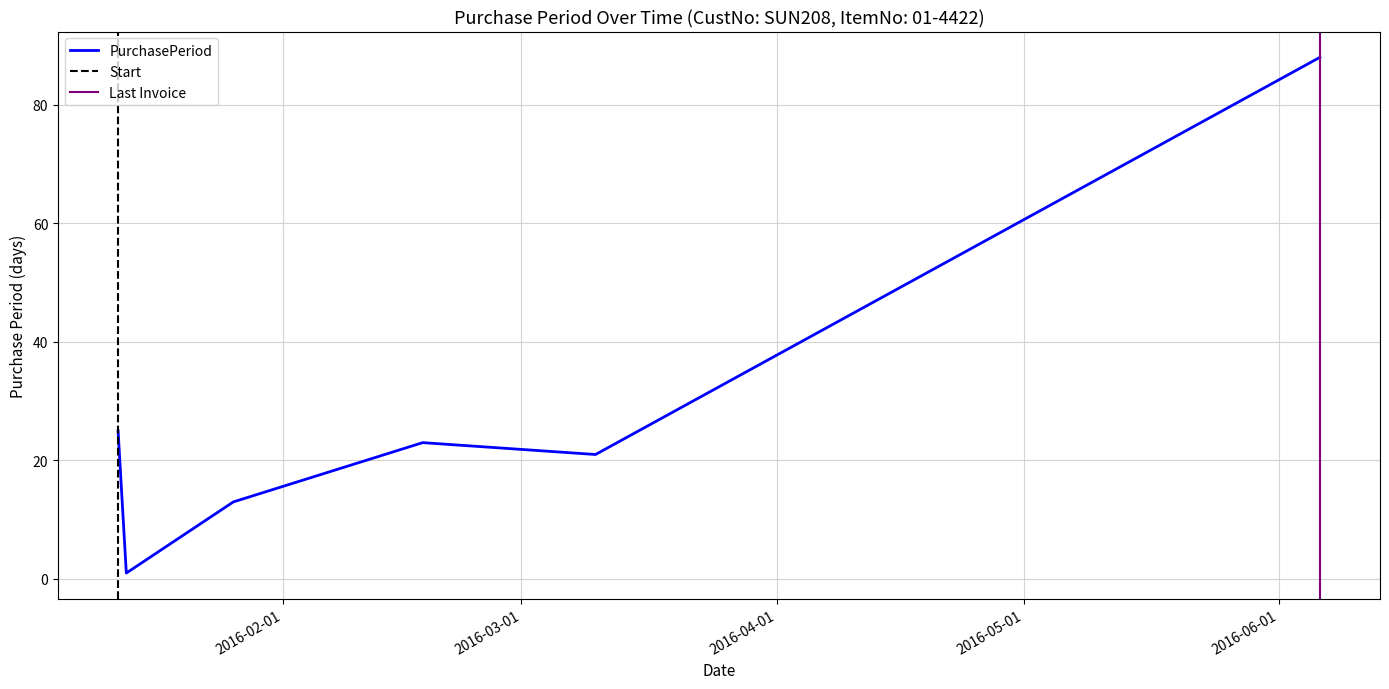

What is the sum of the values at 2016-01-26 and 2016-01-13?

14